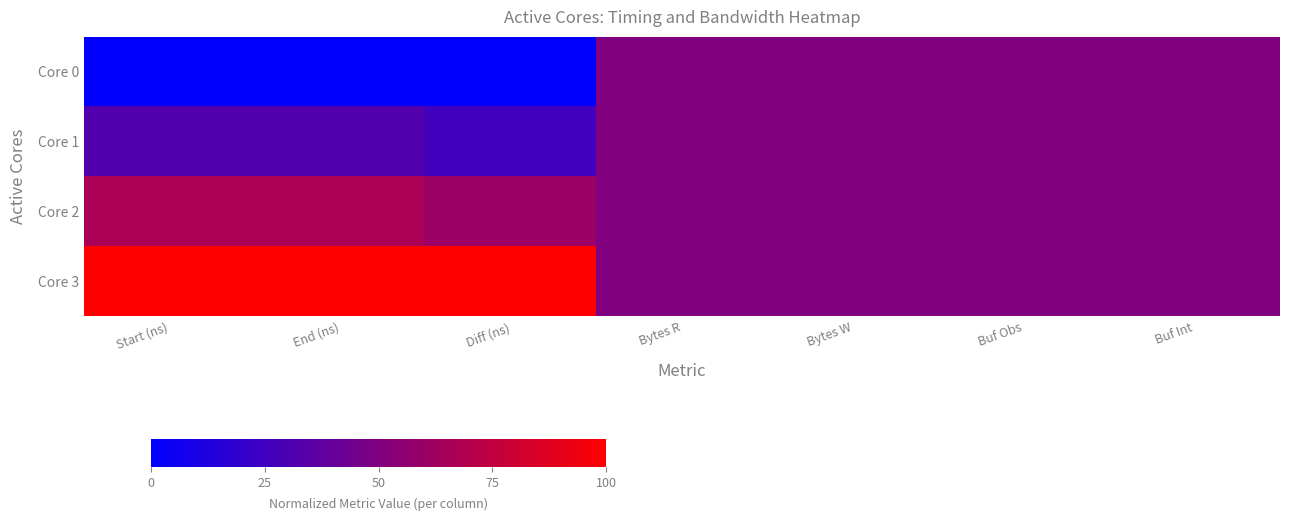

List the series in order of their peak value, highest first.

Core 3, Core 2, Core 0, Core 1